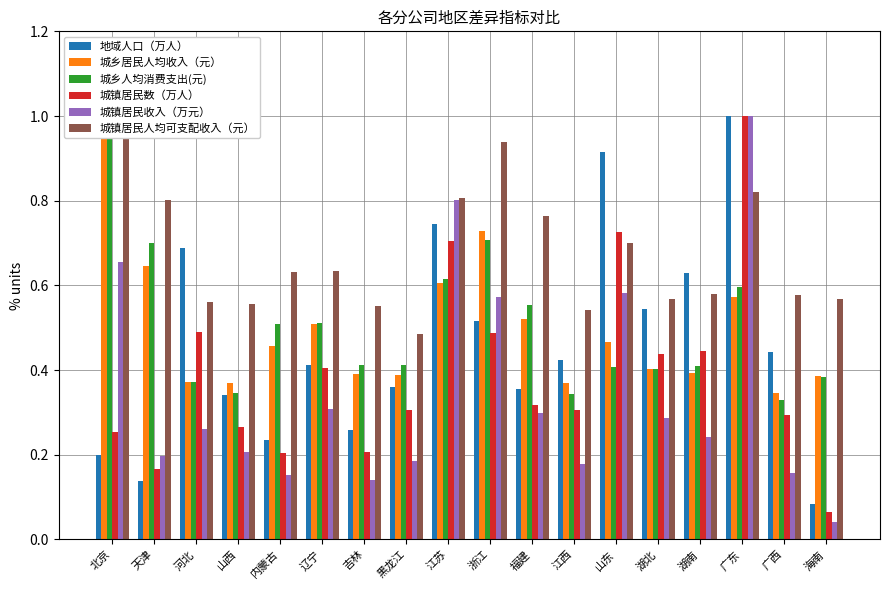

Reading left to right, extract all data points from this chart.

地域人口（万人）: 北京=0.2	天津=0.1	河北=0.7	山西=0.3	内蒙古=0.2	辽宁=0.4	吉林=0.3	黑龙江=0.4	江苏=0.7	浙江=0.5	福建=0.4	江西=0.4	山东=0.9	湖北=0.5	湖南=0.6	广东=1.0	广西=0.4	海南=0.1
城乡居民人均收入（元）: 北京=1.0	天津=0.6	河北=0.4	山西=0.4	内蒙古=0.5	辽宁=0.5	吉林=0.4	黑龙江=0.4	江苏=0.6	浙江=0.7	福建=0.5	江西=0.4	山东=0.5	湖北=0.4	湖南=0.4	广东=0.6	广西=0.3	海南=0.4
城乡人均消费支出(元): 北京=1.0	天津=0.7	河北=0.4	山西=0.3	内蒙古=0.5	辽宁=0.5	吉林=0.4	黑龙江=0.4	江苏=0.6	浙江=0.7	福建=0.6	江西=0.3	山东=0.4	湖北=0.4	湖南=0.4	广东=0.6	广西=0.3	海南=0.4
城镇居民数（万人）: 北京=0.3	天津=0.2	河北=0.5	山西=0.3	内蒙古=0.2	辽宁=0.4	吉林=0.2	黑龙江=0.3	江苏=0.7	浙江=0.5	福建=0.3	江西=0.3	山东=0.7	湖北=0.4	湖南=0.4	广东=1.0	广西=0.3	海南=0.1
城镇居民收入（万元）: 北京=0.7	天津=0.2	河北=0.3	山西=0.2	内蒙古=0.2	辽宁=0.3	吉林=0.1	黑龙江=0.2	江苏=0.8	浙江=0.6	福建=0.3	江西=0.2	山东=0.6	湖北=0.3	湖南=0.2	广东=1.0	广西=0.2	海南=0.0
城镇居民人均可支配收入（元）: 北京=1.0	天津=0.8	河北=0.6	山西=0.6	内蒙古=0.6	辽宁=0.6	吉林=0.6	黑龙江=0.5	江苏=0.8	浙江=0.9	福建=0.8	江西=0.5	山东=0.7	湖北=0.6	湖南=0.6	广东=0.8	广西=0.6	海南=0.6